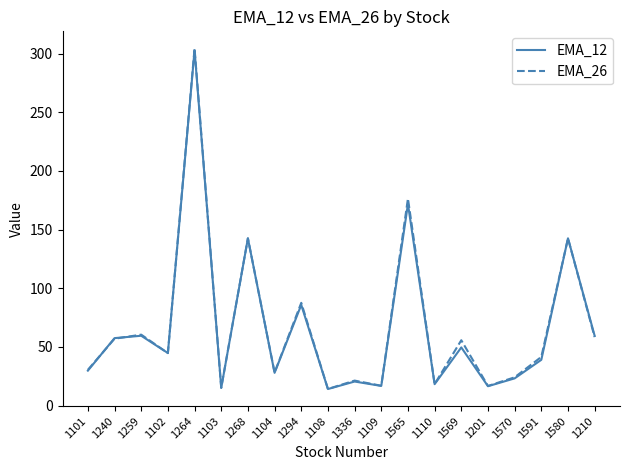

Count the number of categories in the chart.

20